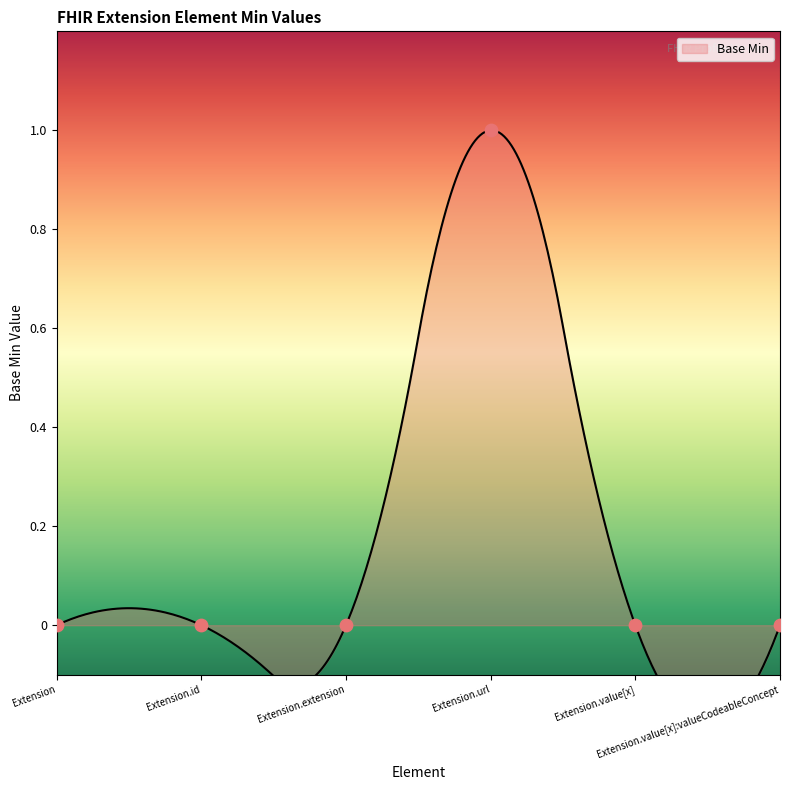

Between Extension.extension and Extension.value[x], which is larger?

Extension.extension